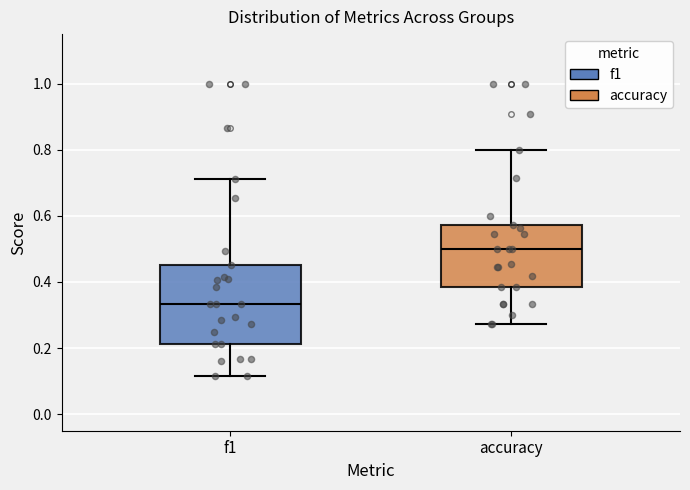

Which box is the tallest, from its lower edge to its upper edge?

f1